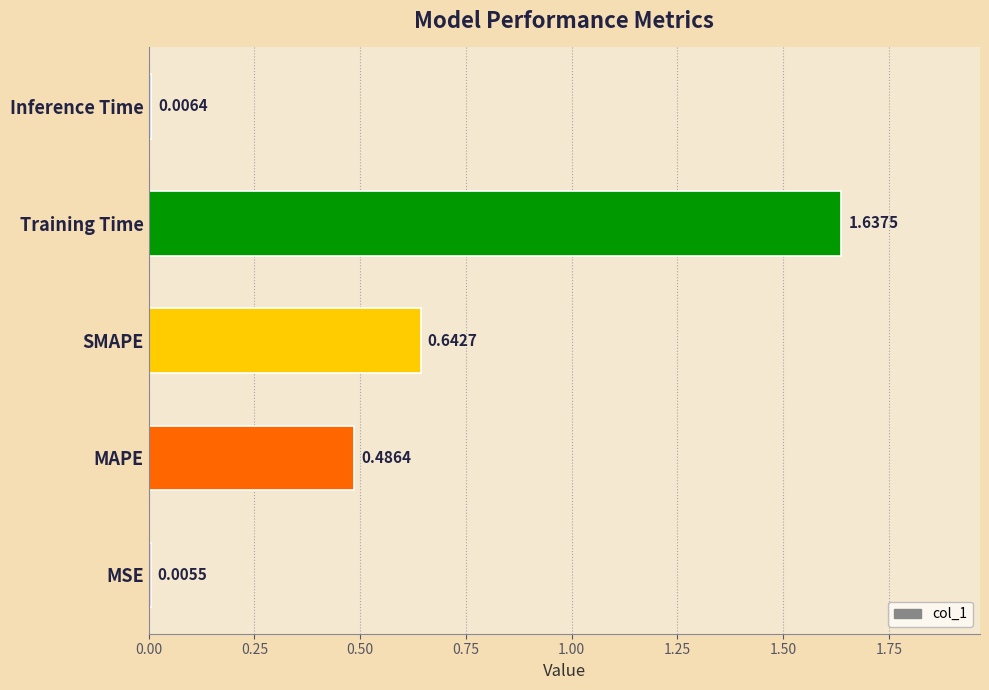

What is the change in value from MSE to Training Time?

+1.6